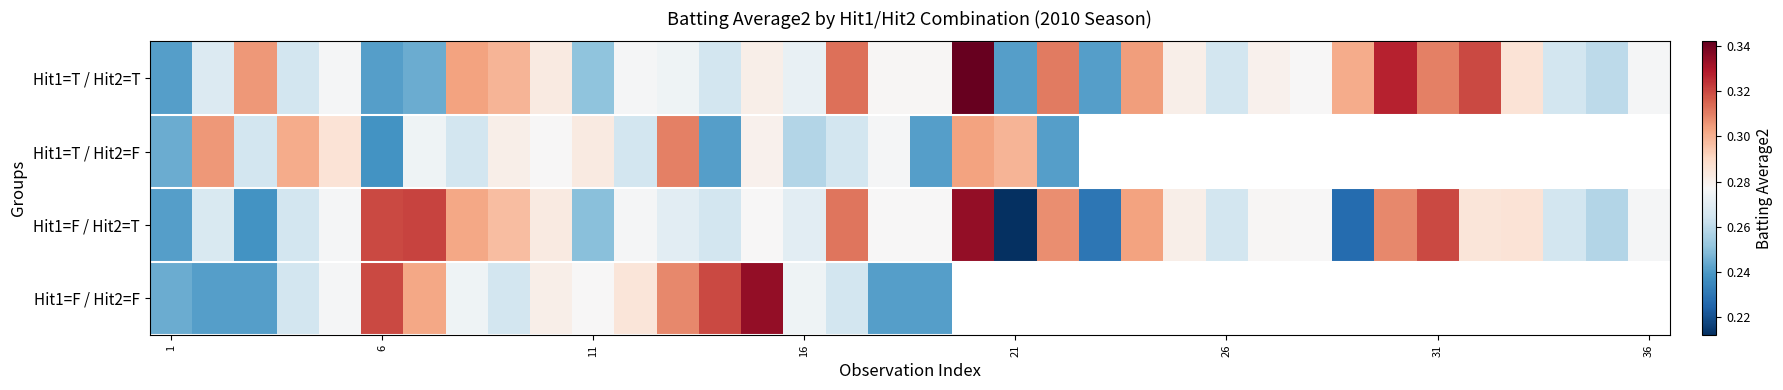

At which category is the sum across all series the highest?

14